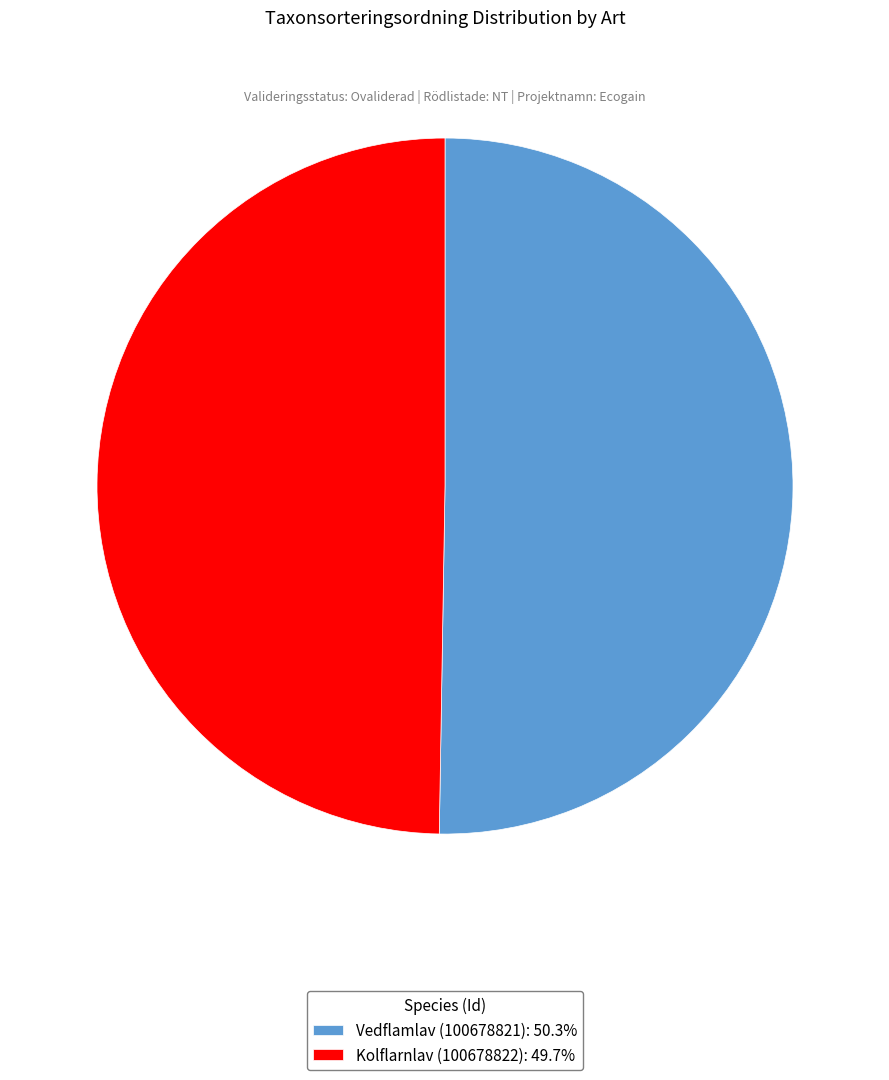

Does Kolflarnlav (100678822): 49.7% account for over 50% of the chart?

No